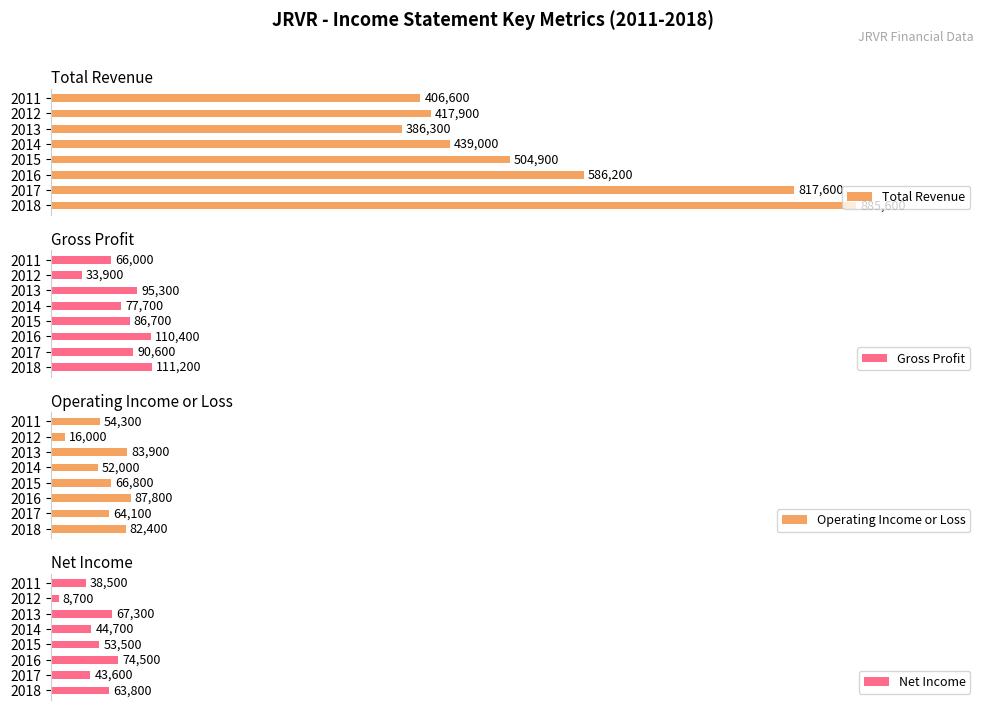

Reading left to right, extract all data points from this chart.

Total Revenue: 885600	817600	586200	504900	439000	386300	417900	406600
Gross Profit: 111200	90600	110400	86700	77700	95300	33900	66000
Operating Income or Loss: 82400	64100	87800	66800	52000	83900	16000	54300
Net Income: 63800	43600	74500	53500	44700	67300	8700	38500